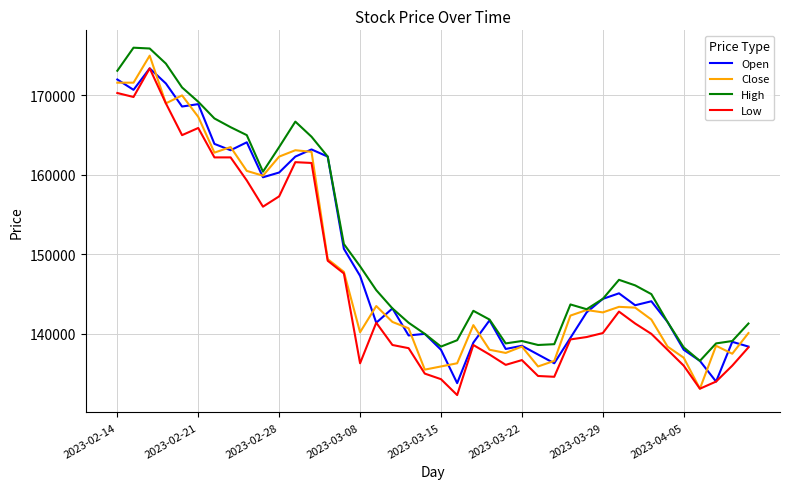

Which series ends up on top after the final intersection of Open and Close?

Close